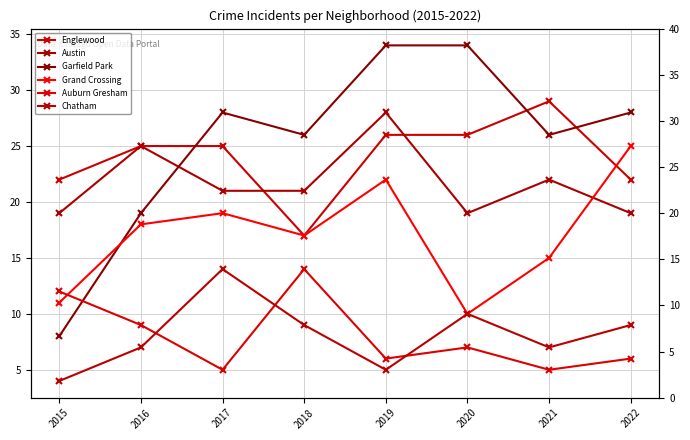

After their last crossing, which series has the higher values: Grand Crossing or Garfield Park?

Garfield Park